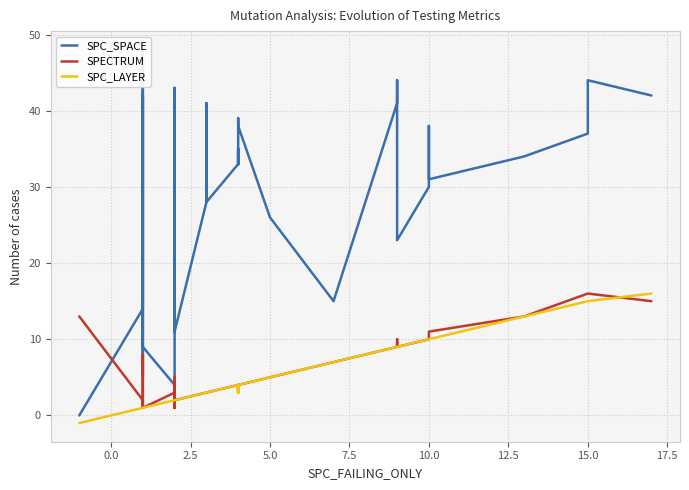

How many interior local valleys does the SPC_SPACE series have?

8